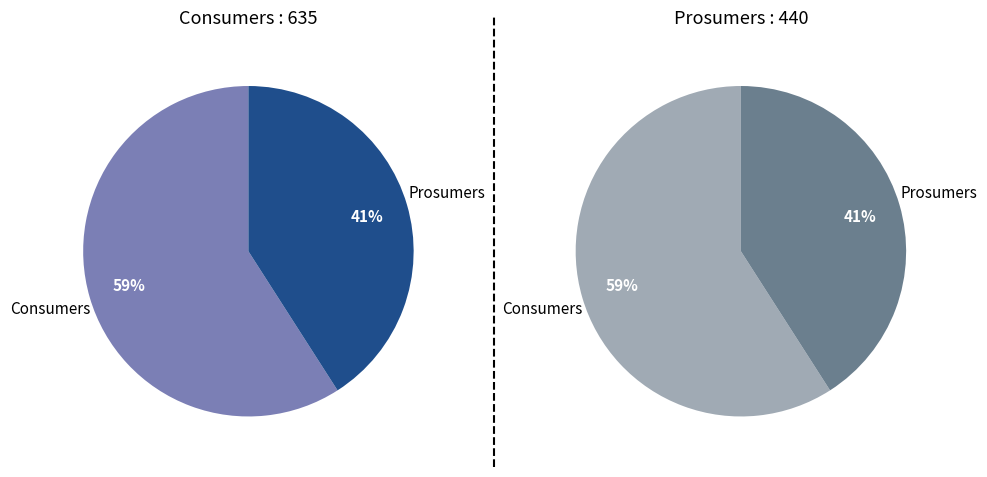

Between Consumers and Prosumers, which is larger?

Consumers